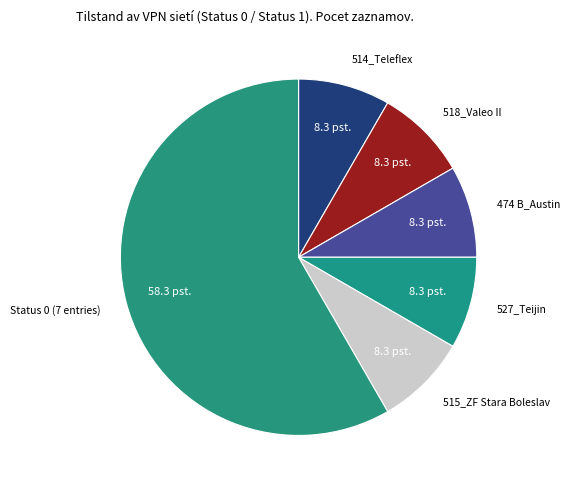

Count the number of slices in the pie.

6